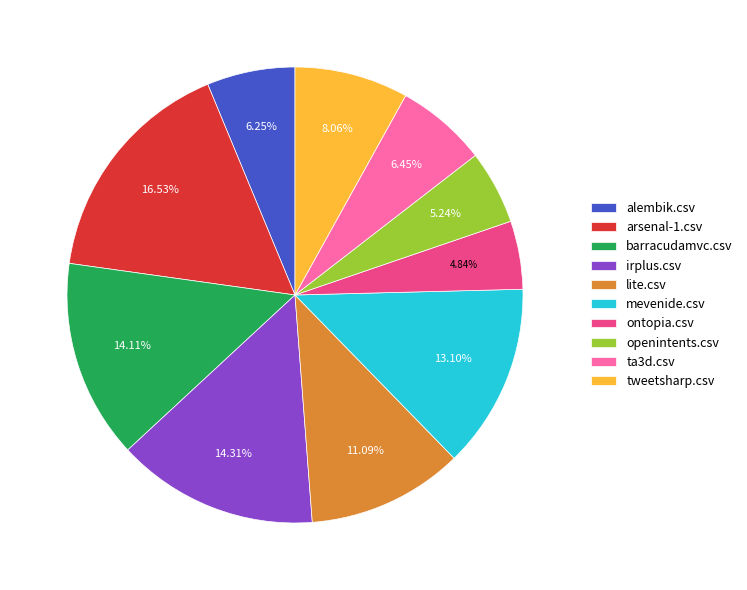

Is the sum of ontopia.csv and lite.csv greater than half?

No